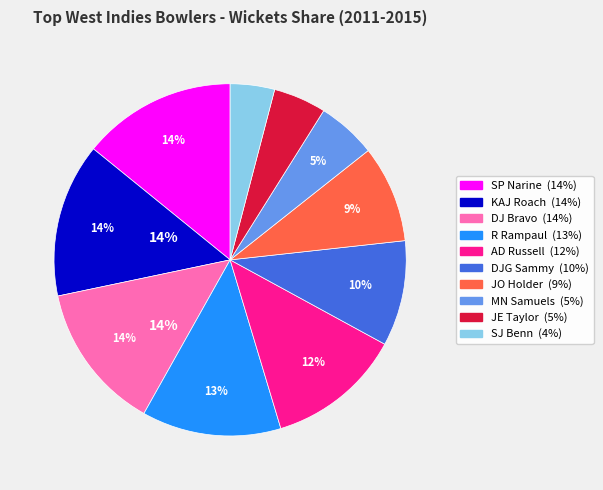

How many segments does this pie chart have?

10